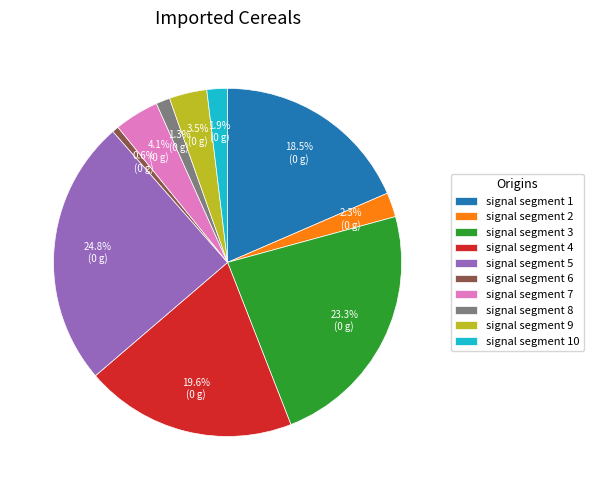

What percentage is the signal segment 5 slice, to the nearest percent?

25%